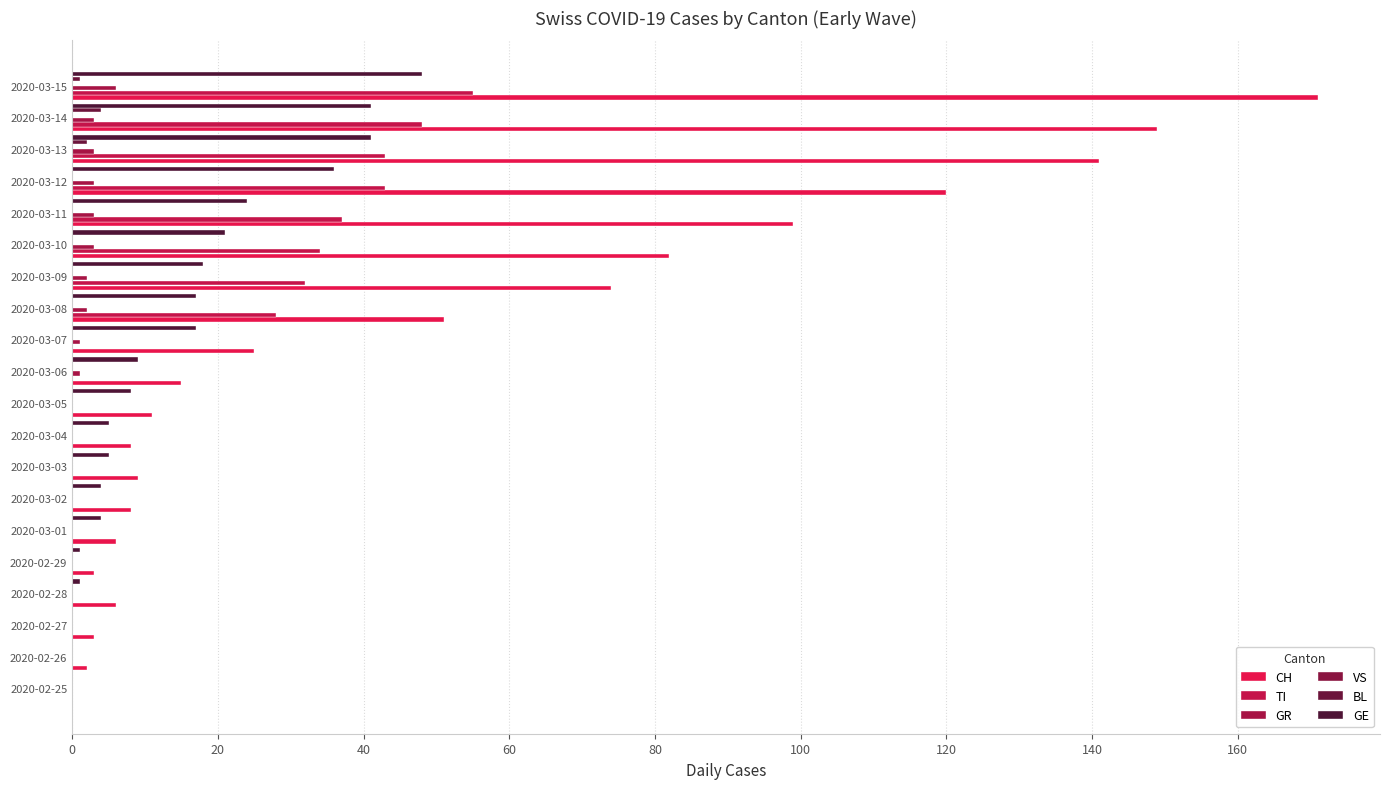

How many distinct data groups are displayed?

6